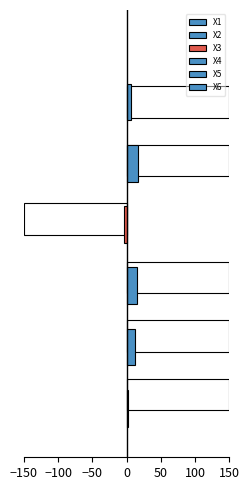

How many bars are there in each group?

6